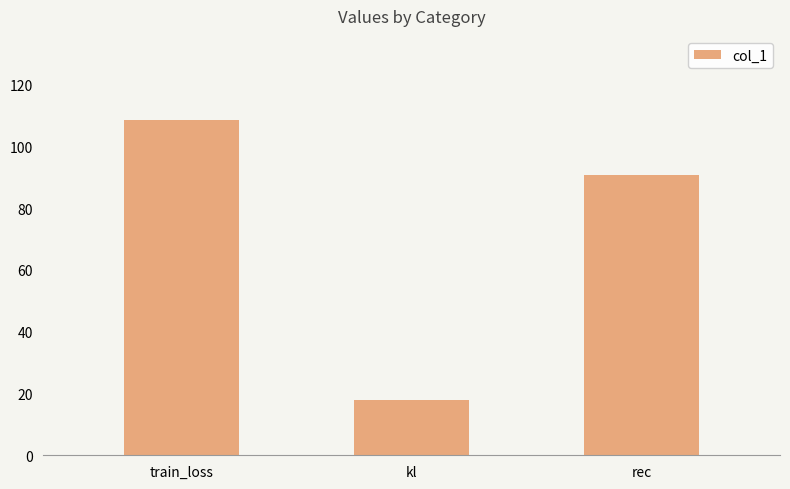

Between rec and train_loss, which is larger?

train_loss